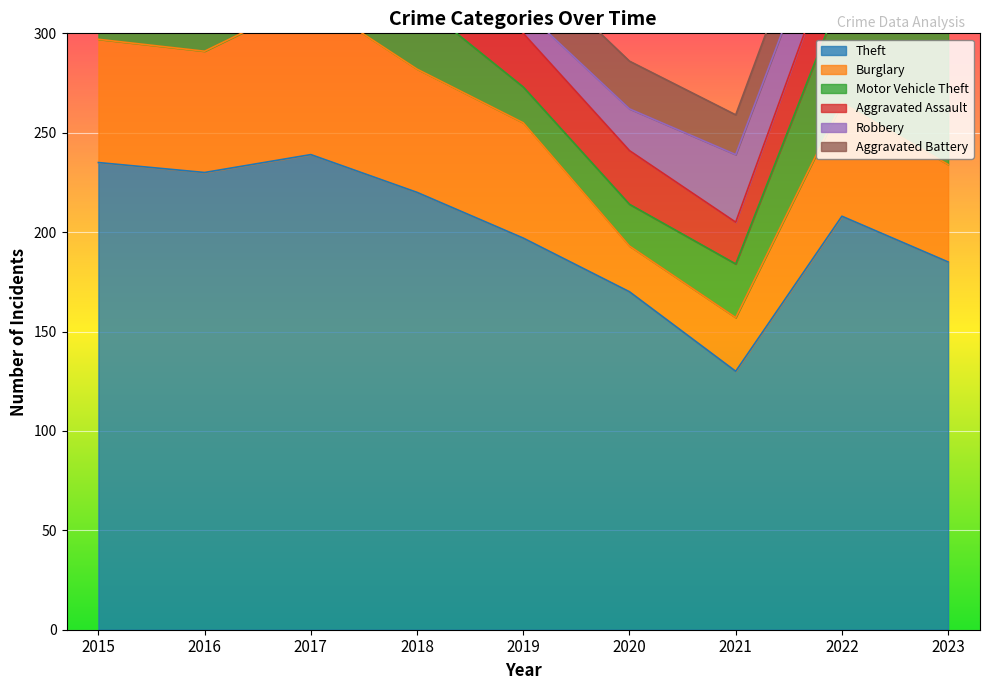

What is the maximum value for Burglary?

78